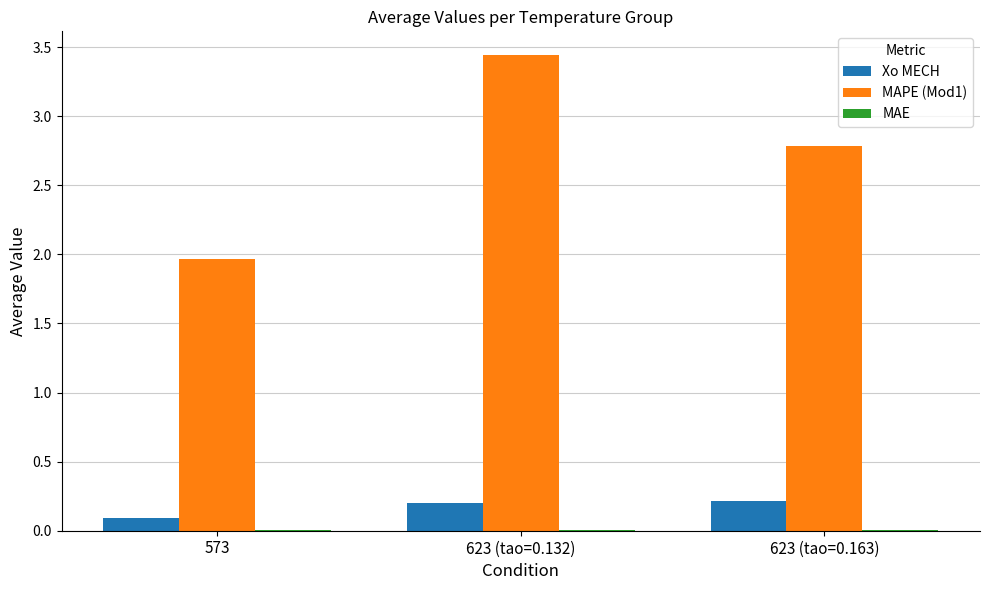

The MAPE (Mod1) series shows 2.0 at 573. True or false?

True